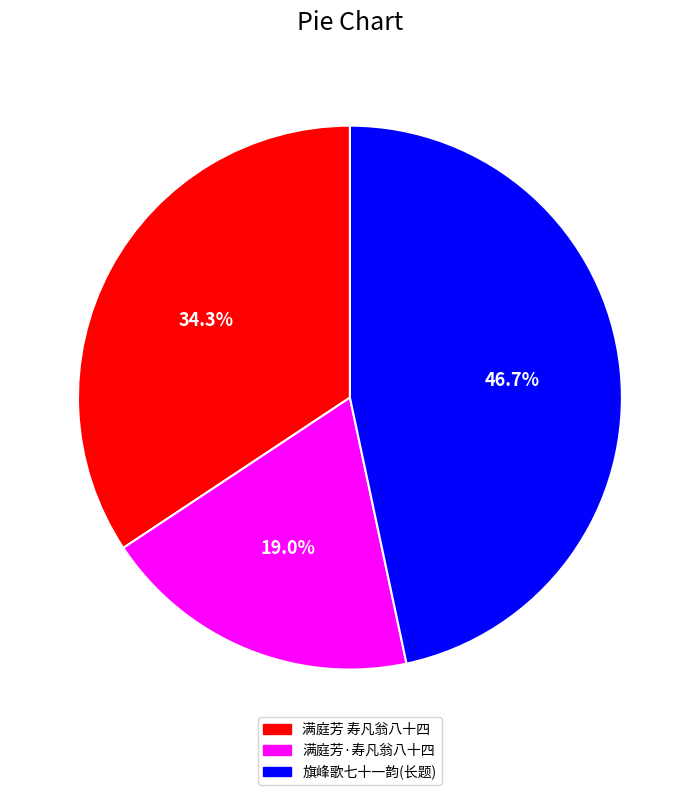

Is there a majority slice in this chart?

No